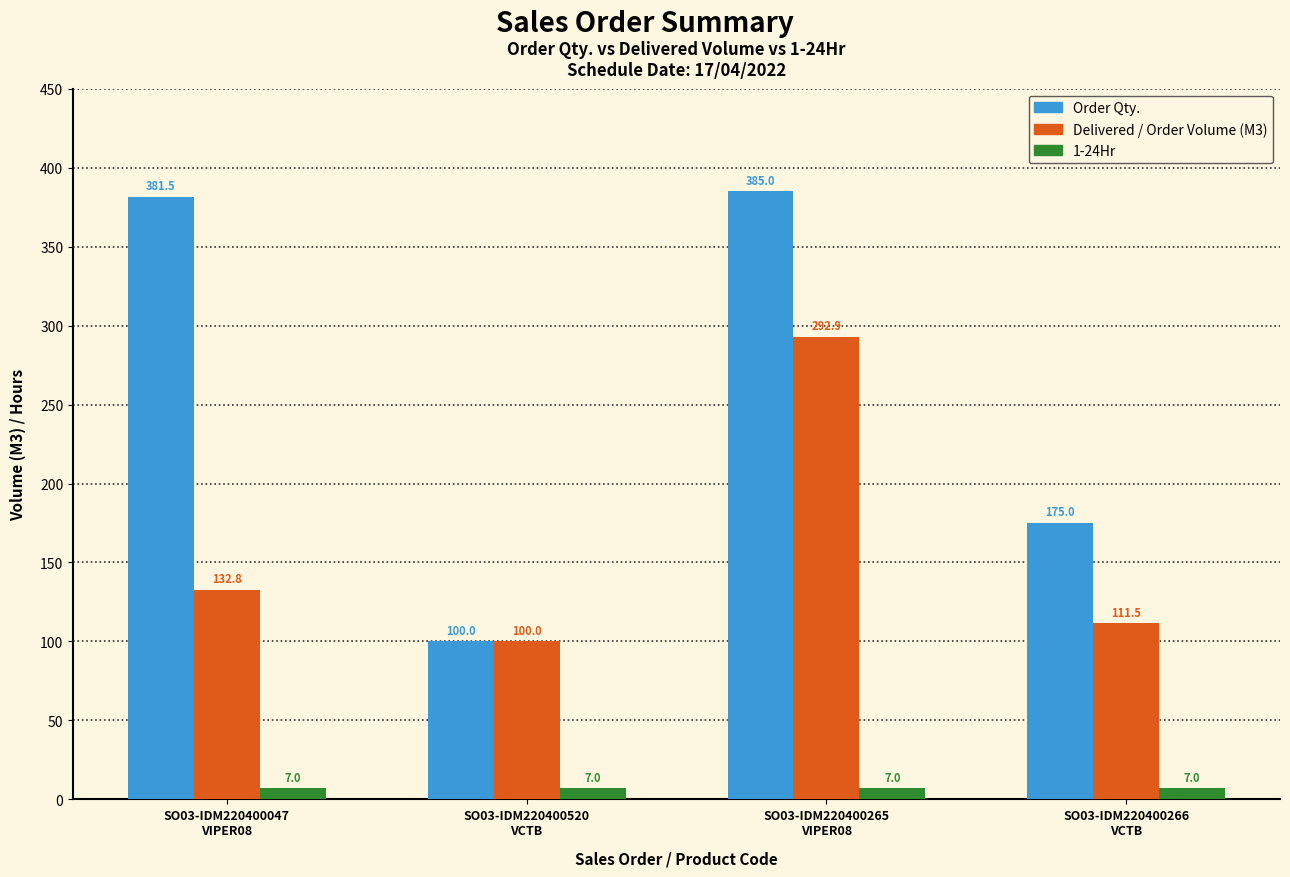

What is the maximum value shown in the chart?

385.0